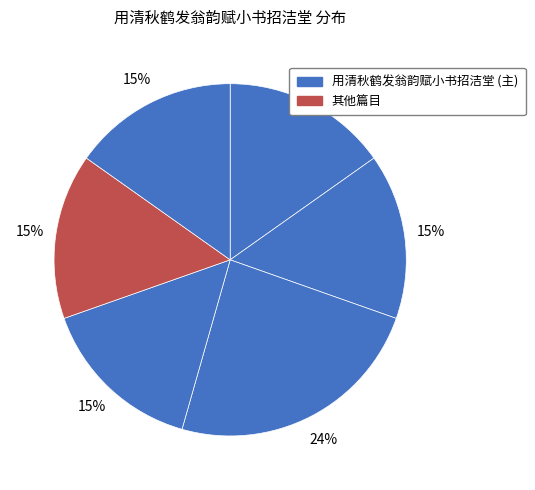

Which category has the biggest portion of the pie?

用清秋鹤发翁韵赋小书招洁堂